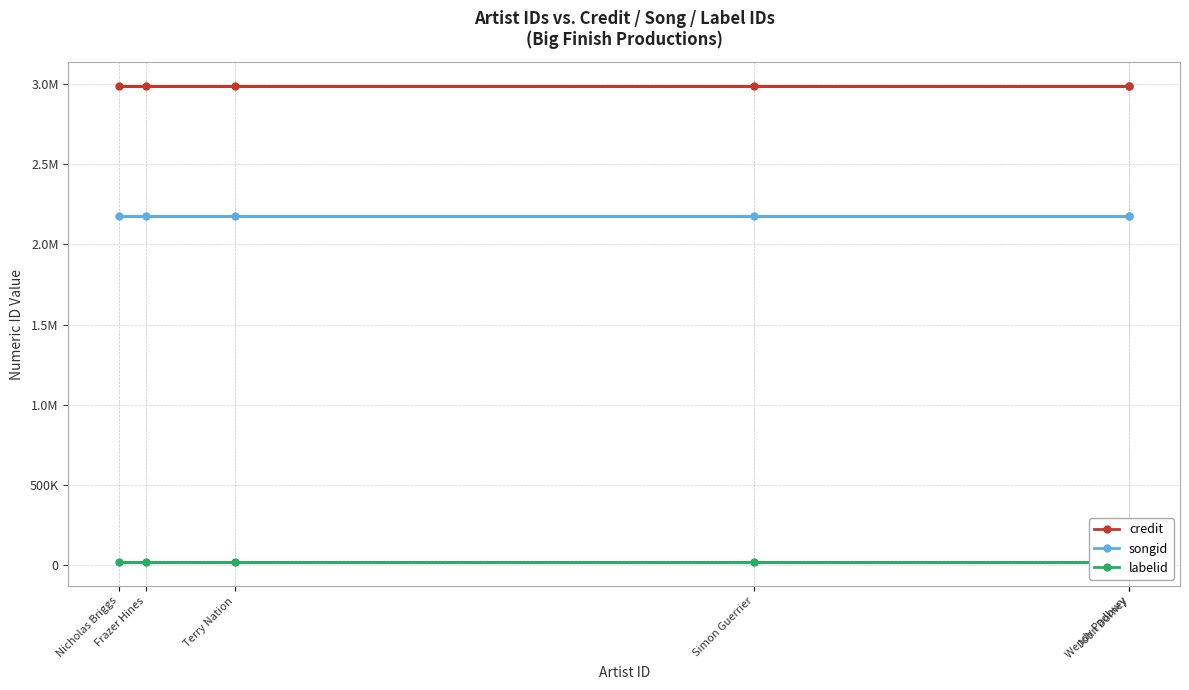

The songid series shows 2179489 at Frazer Hines. True or false?

True